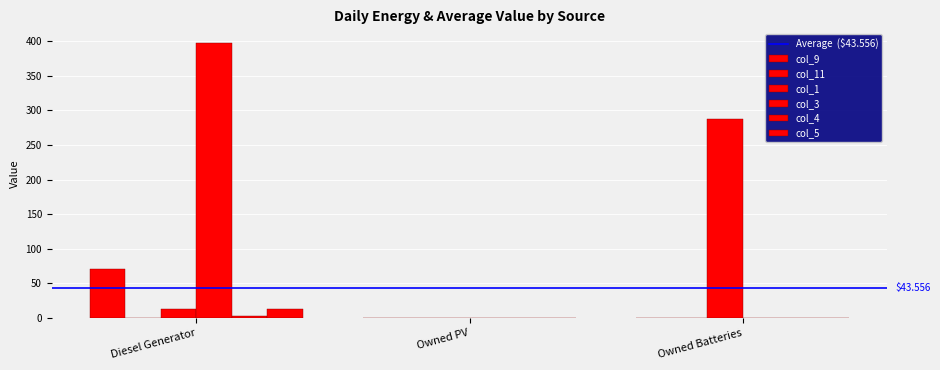

What is the difference between the col_5 values at Owned Batteries and Diesel Generator?

13